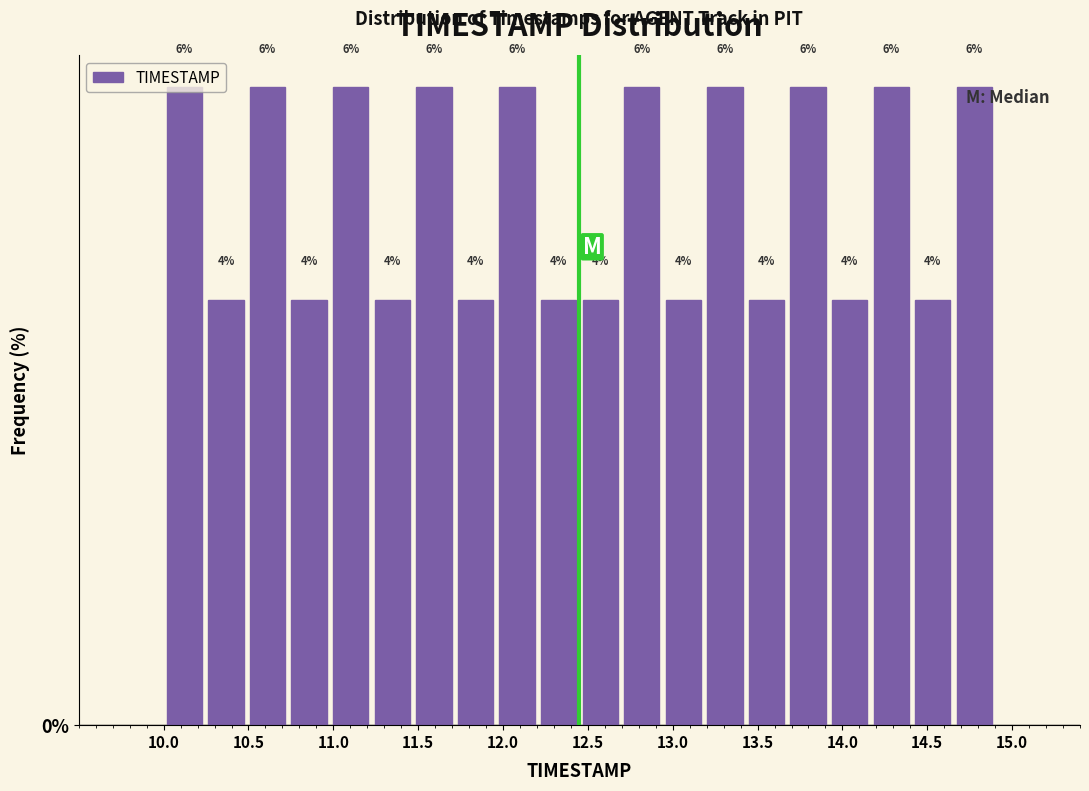

Reading left to right, list every bar in this chart as the range it spans on the x-axis followed by its height. The bar edges are not printed on the chart, so give them approximately, as read against the axis.

10.000 to 10.245: 6
10.245 to 10.490: 4
10.490 to 10.735: 6
10.735 to 10.980: 4
10.980 to 11.225: 6
11.225 to 11.470: 4
11.470 to 11.715: 6
11.715 to 11.960: 4
11.960 to 12.205: 6
12.205 to 12.450: 4
12.450 to 12.695: 4
12.695 to 12.940: 6
12.940 to 13.185: 4
13.185 to 13.430: 6
13.430 to 13.675: 4
13.675 to 13.920: 6
13.920 to 14.165: 4
14.165 to 14.410: 6
14.410 to 14.655: 4
14.655 to 14.900: 6